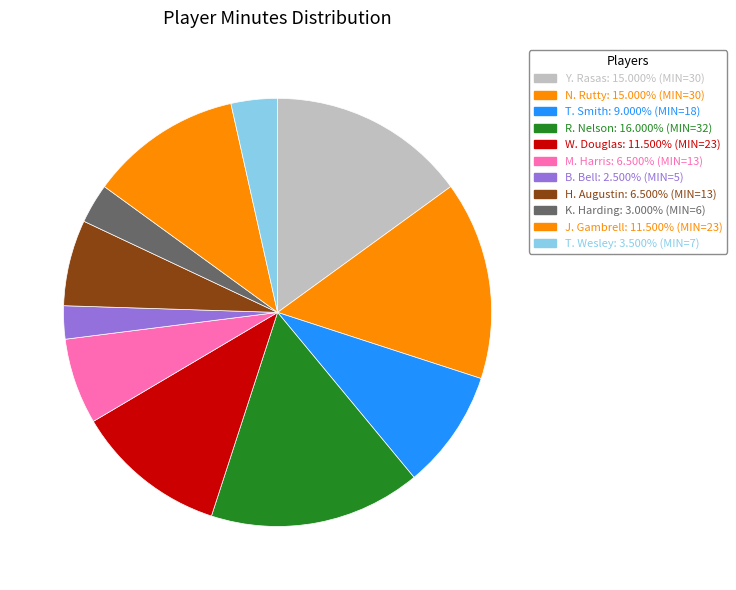

Combined, do K. Harding and R. Nelson account for over 50%?

No